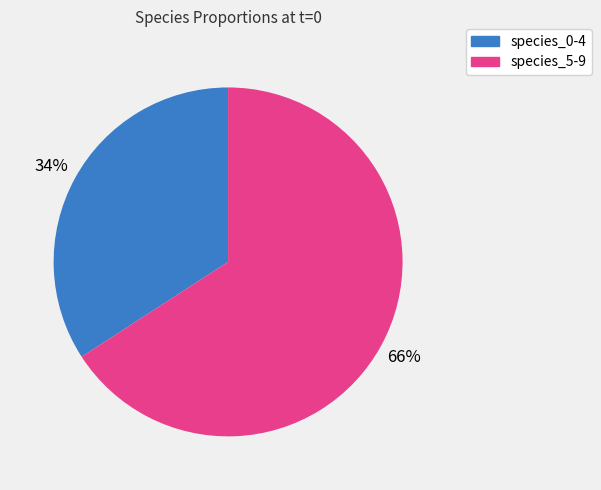

Is there any slice that represents more than half of the pie?

Yes